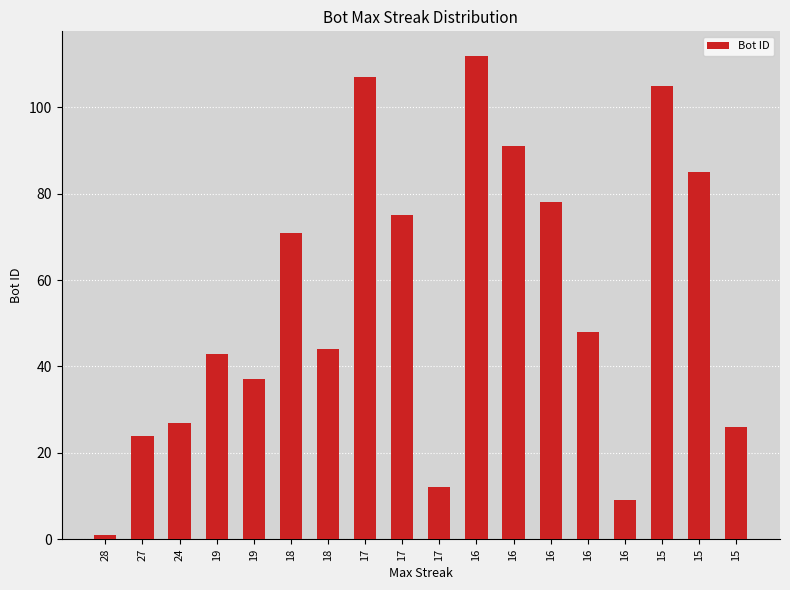

Are the bars horizontal?

No